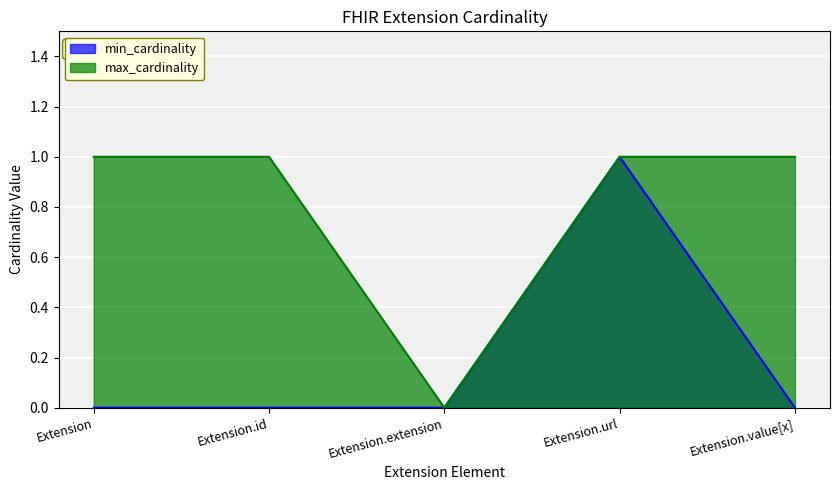

What is the value of the max_cardinality point at the 2nd from the left?

1